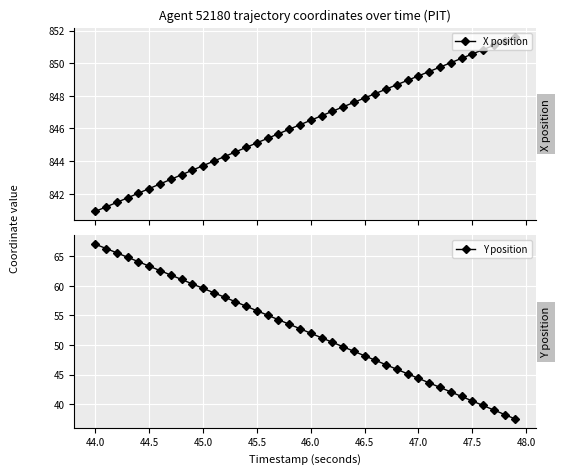

Reading left to right, transcribe all the data shown in this chart.

X position: 840.9	841.2	841.5	841.8	842.0	842.3	842.6	842.9	843.2	843.4	843.7	844.0	844.3	844.6	844.8	845.1	845.4	845.7	846.0	846.2	846.5	846.8	847.1	847.3	847.6	847.9	848.1	848.4	848.7	849.0	849.2	849.5	849.8	850.0	850.3	850.6	850.8	851.1	851.4	851.6
Y position: 67.0	66.3	65.6	64.8	64.1	63.3	62.6	61.8	61.1	60.3	59.6	58.8	58.1	57.3	56.6	55.8	55.0	54.3	53.5	52.8	52.0	51.2	50.5	49.7	48.9	48.2	47.4	46.7	45.9	45.1	44.4	43.6	42.8	42.1	41.3	40.5	39.8	39.0	38.2	37.5